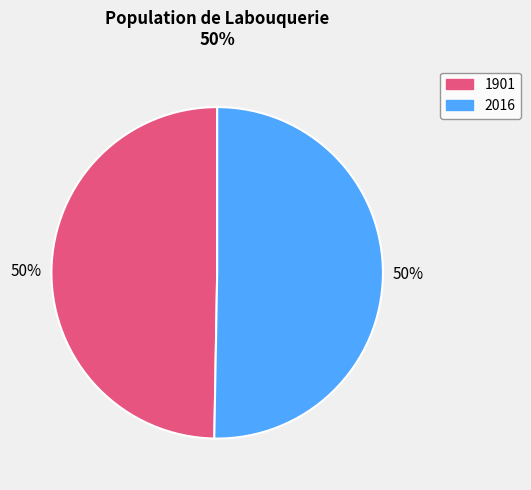

Which category has the smallest portion of the pie?

1901